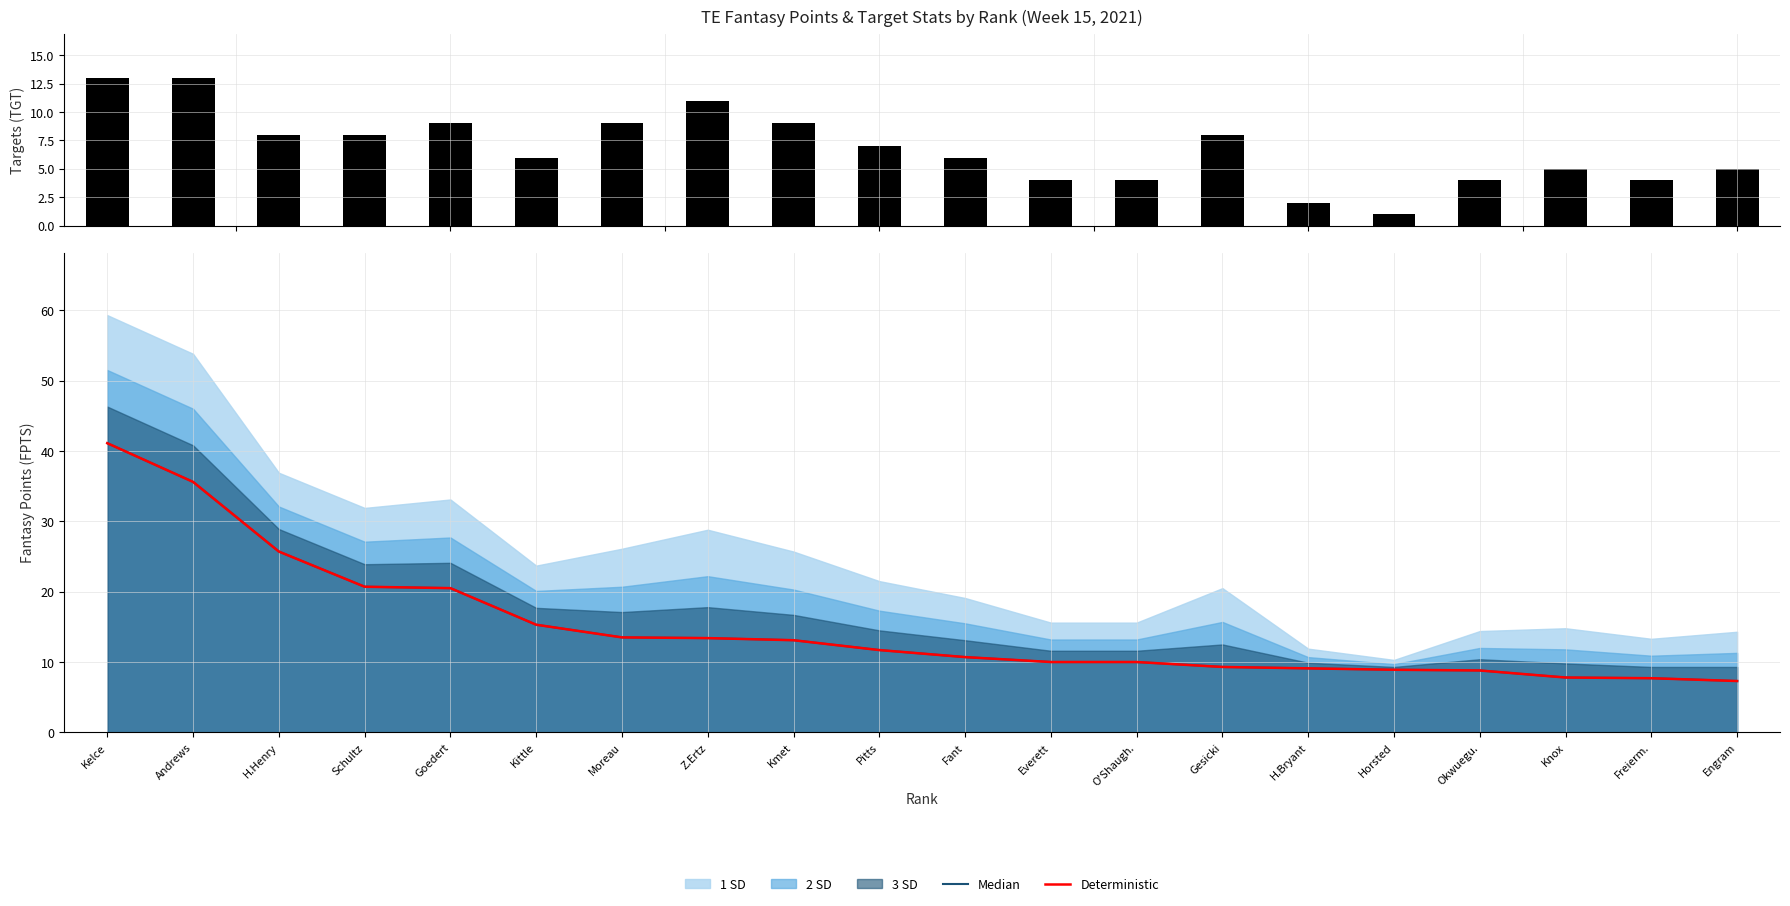

Does the chart contain any negative values?

No